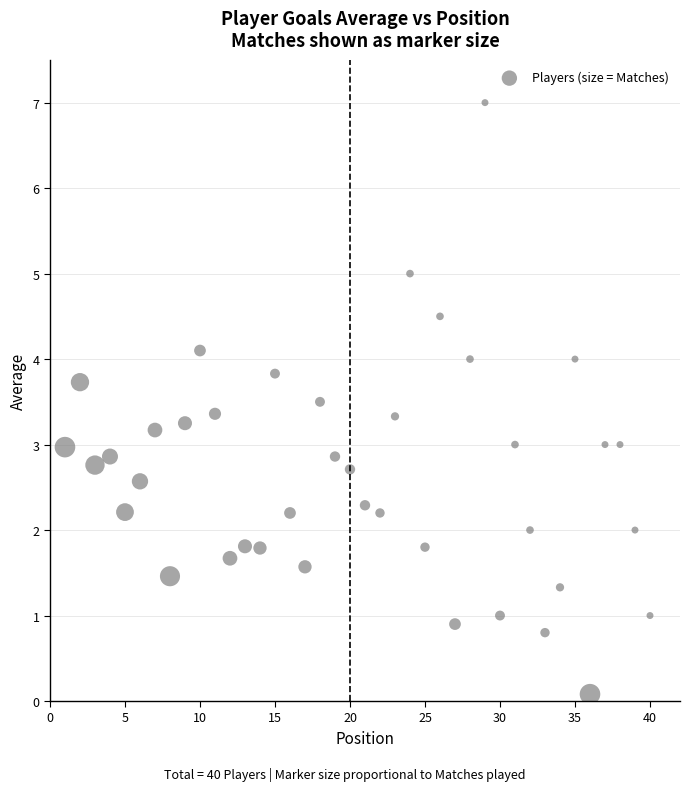

What is the range of X values (max minus min)?

39.0